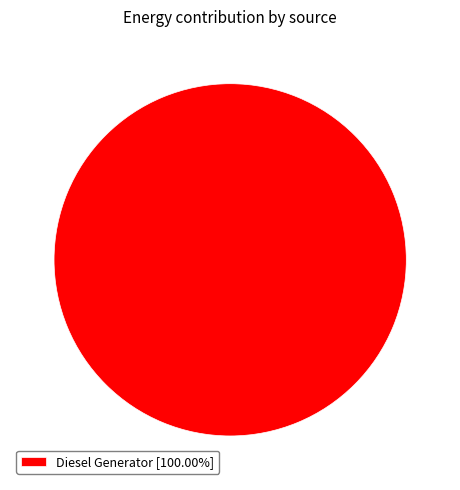

Is there any slice that represents more than half of the pie?

Yes